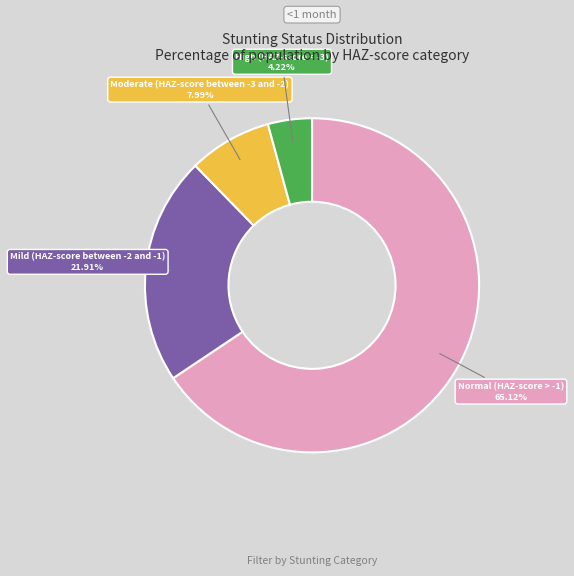

Between Moderate (HAZ-score between -3 and -2) and High (HAZ-score < -3), which is larger?

Moderate (HAZ-score between -3 and -2)